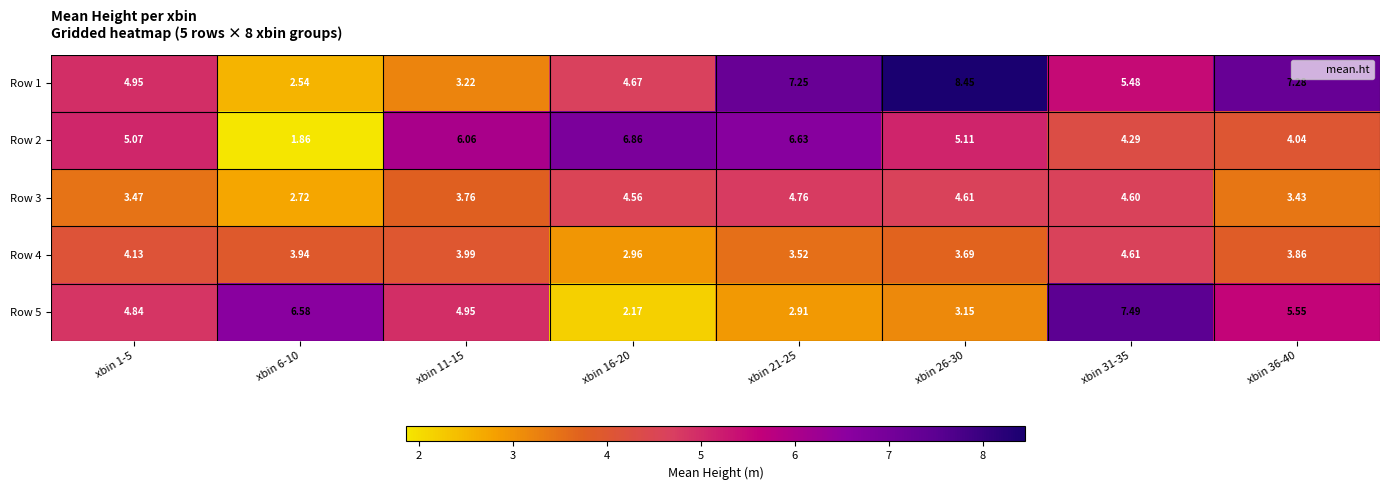

Is the value of Row 3 at xbin 16-20 greater than the value of Row 1 at xbin 1-5?

No